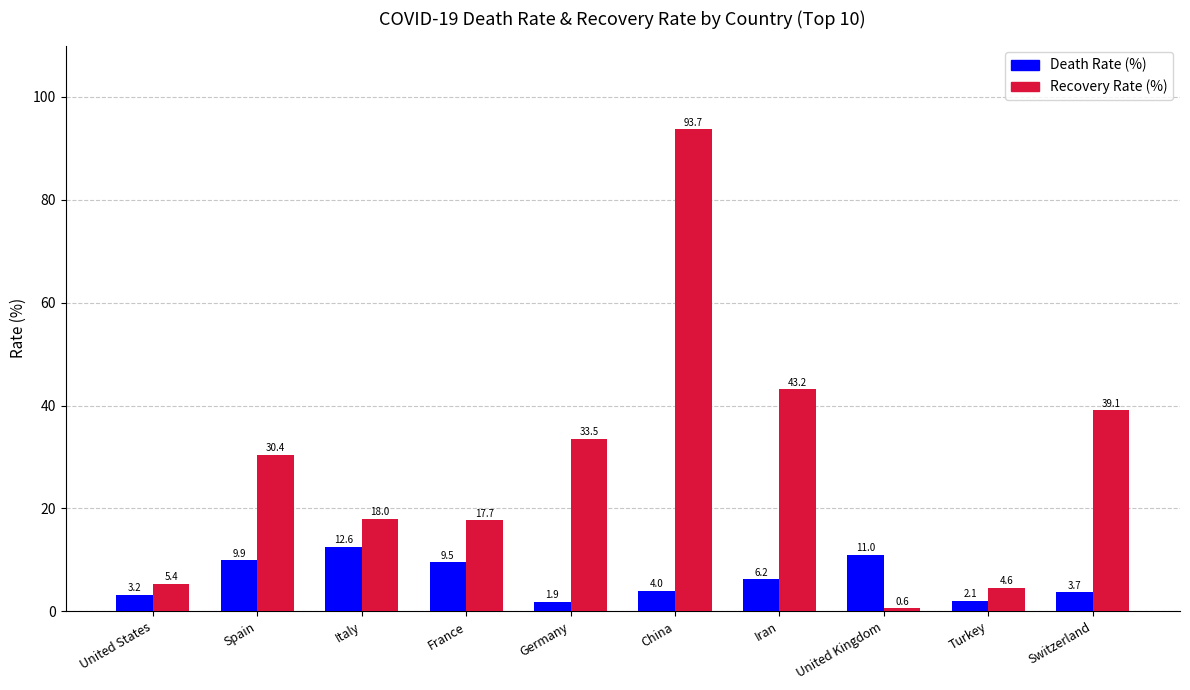

What is the total value across all series at Turkey?

6.7